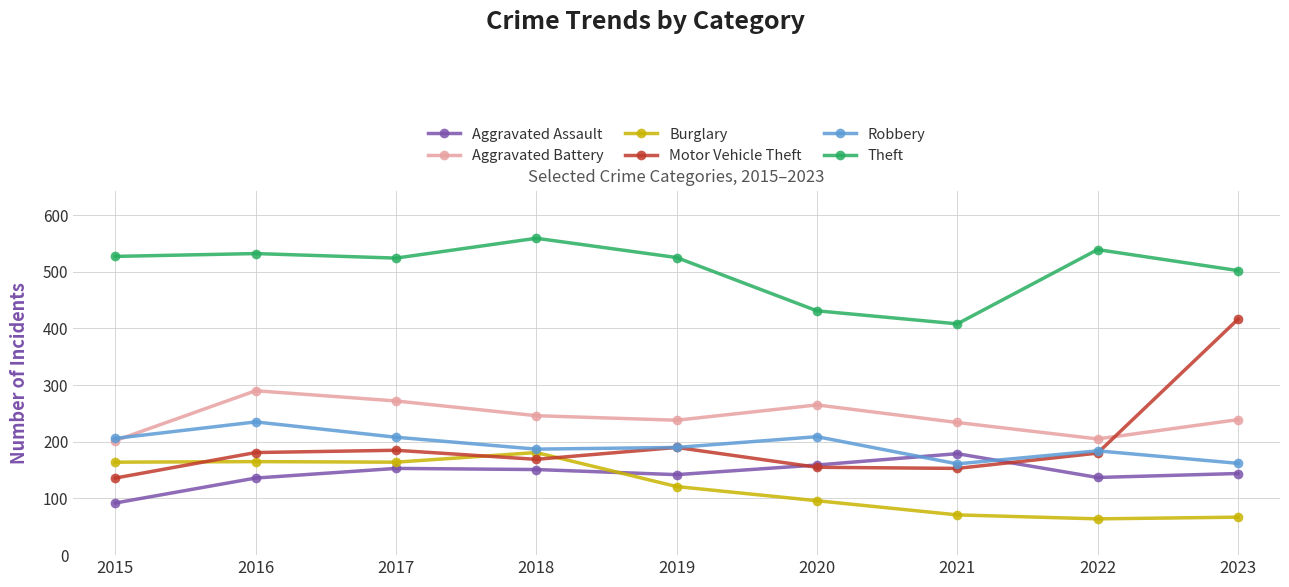

At which category does Aggravated Battery reach its first local valley?

2019